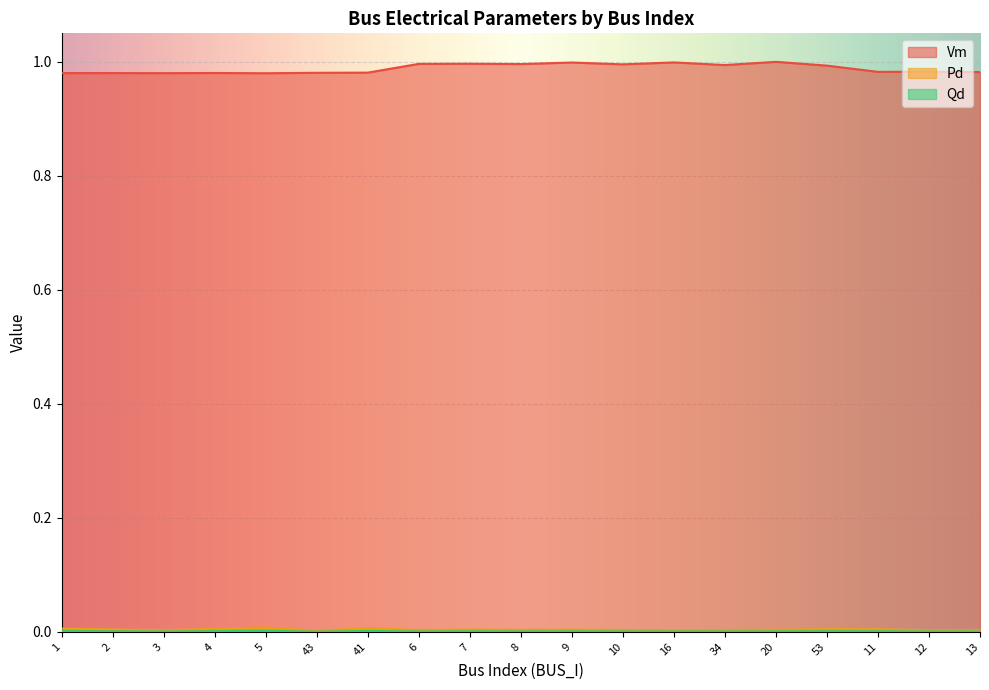

Reading left to right, extract all data points from this chart.

Vm: 1.0	1.0	1.0	1.0	1.0	1.0	1.0	1.0	1.0	1.0	1.0	1.0	1.0	1.0	1.0	1.0	1.0	1.0	1.0
Pd: 0.0	0.0	0.0	0.0	0.0	0.0	0.0	0.0	0.0	0.0	0.0	0.0	0.0	0.0	0.0	0.0	0.0	0.0	0.0
Qd: 0.0	0.0	0.0	0.0	0.0	0.0	0.0	0.0	0.0	0.0	0.0	0.0	0.0	0.0	0.0	0.0	0.0	0.0	0.0